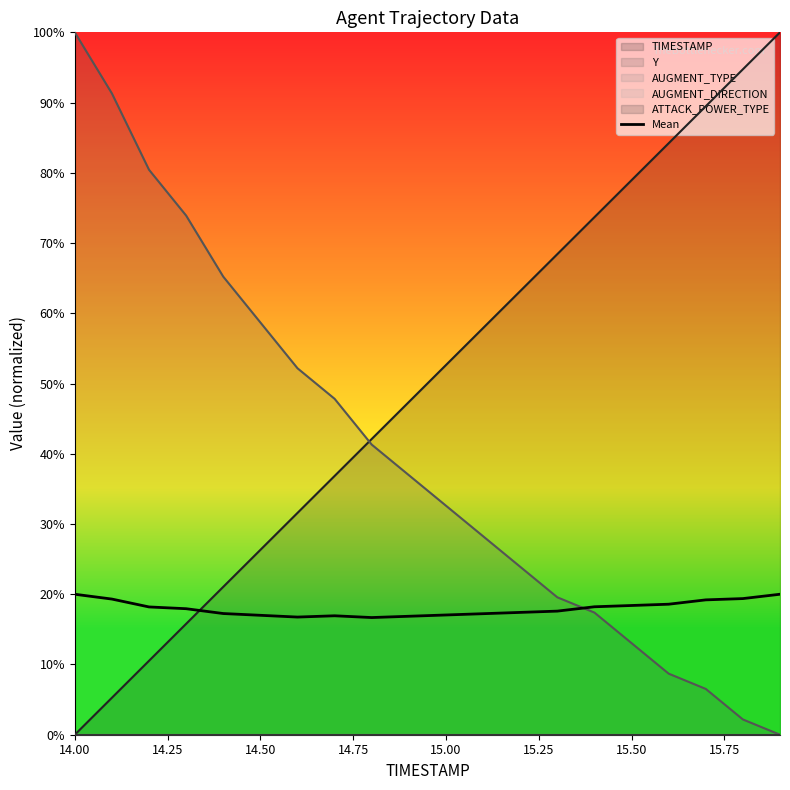

What is the difference between the maximum and minimum values?

3.3